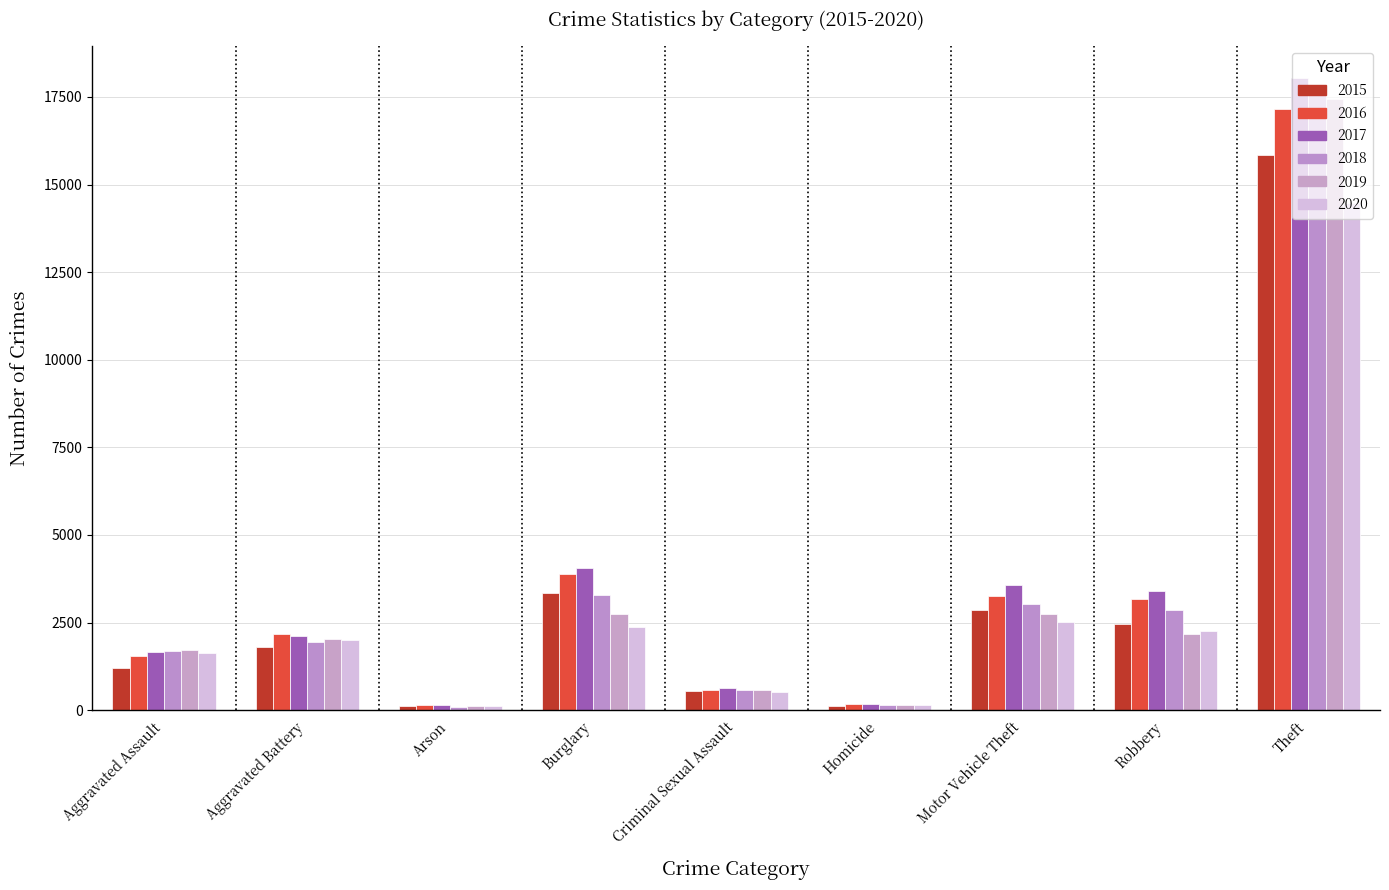

What is the sum of the 2017 values at Aggravated Battery and Arson?

2270